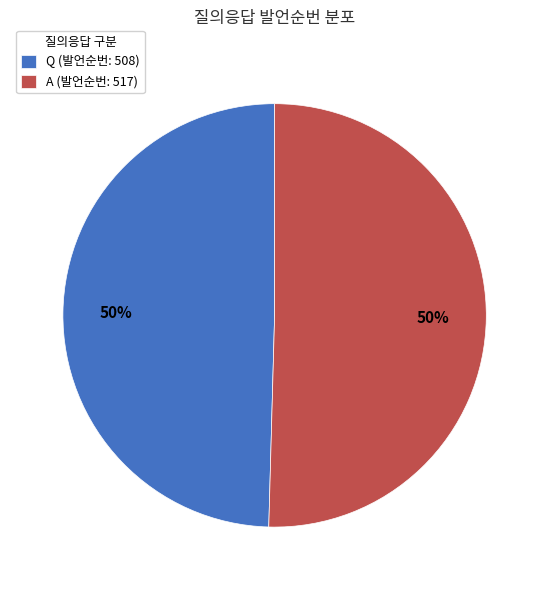

How many segments does this pie chart have?

2